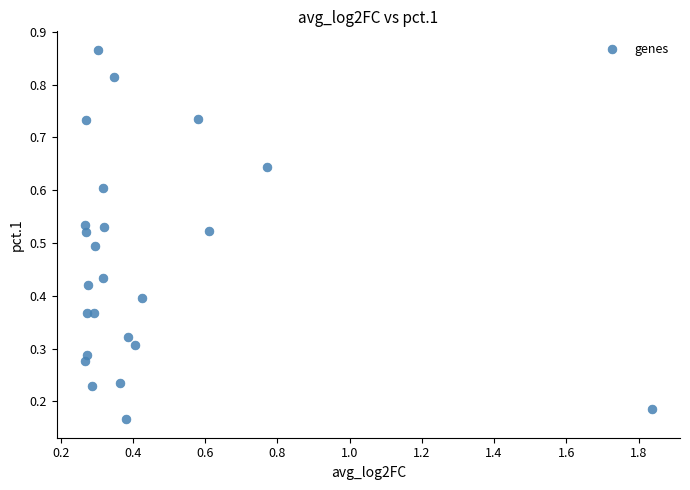

What is the range of X values (max minus min)?

1.6